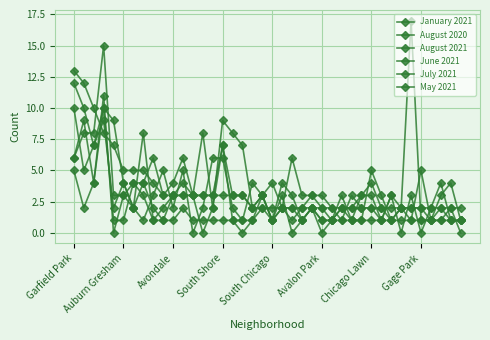

True or false: August 2021 and August 2020 cross at least once.

True